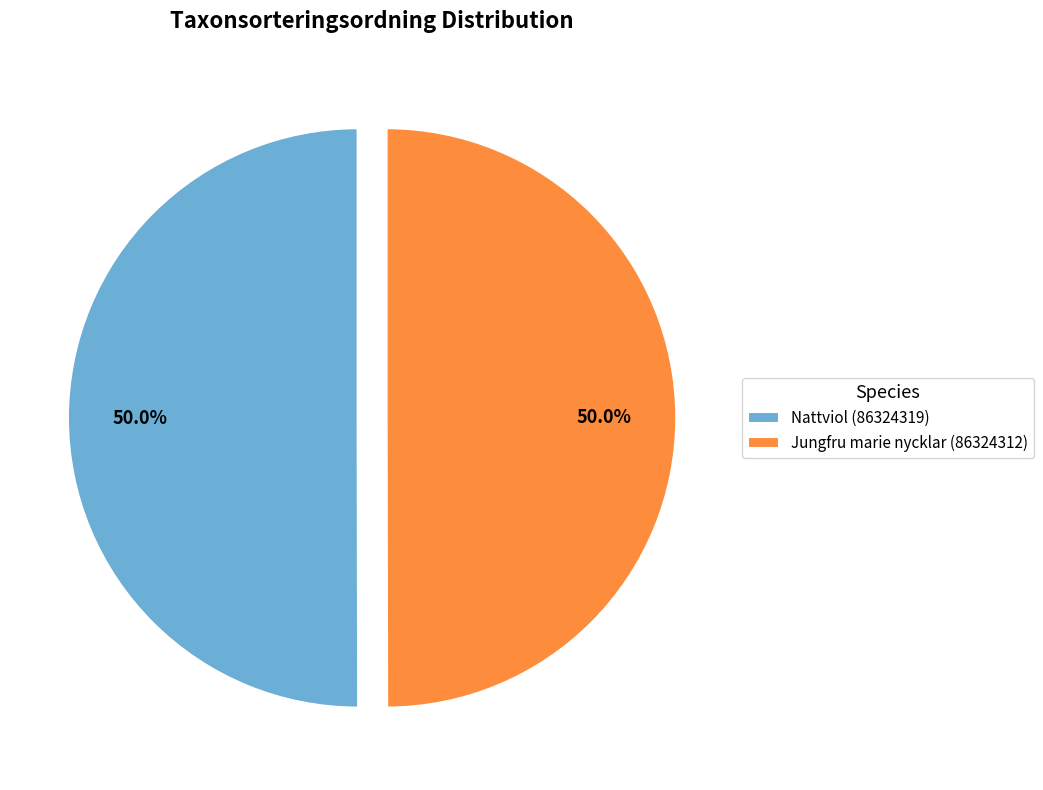

Combined, what portion of the pie is Nattviol (86324319) and Jungfru marie nycklar (86324312)?

100.0%